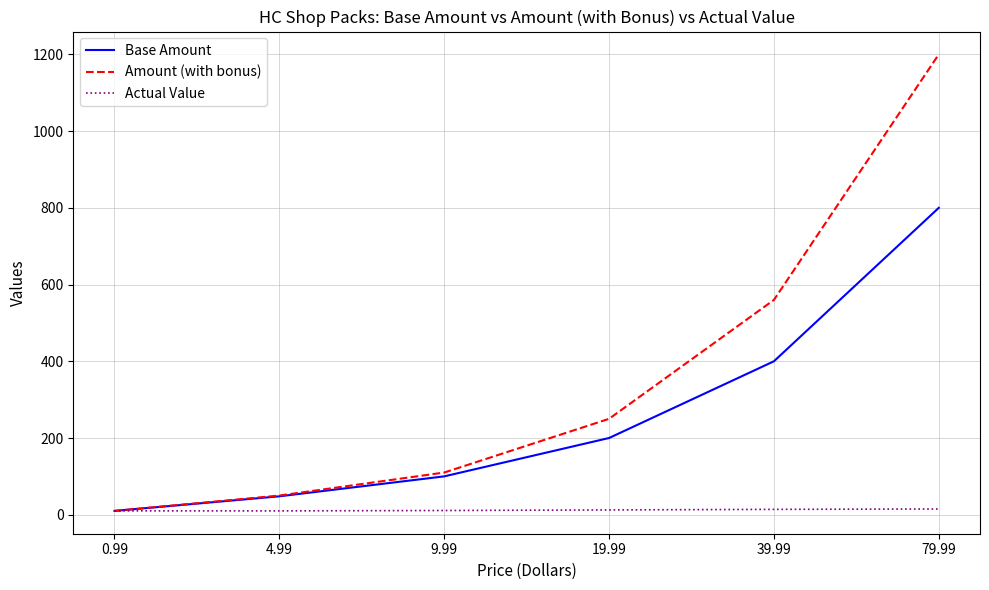

Is the value of Base Amount at 9.99 greater than the value of Amount (with bonus) at 19.99?

No